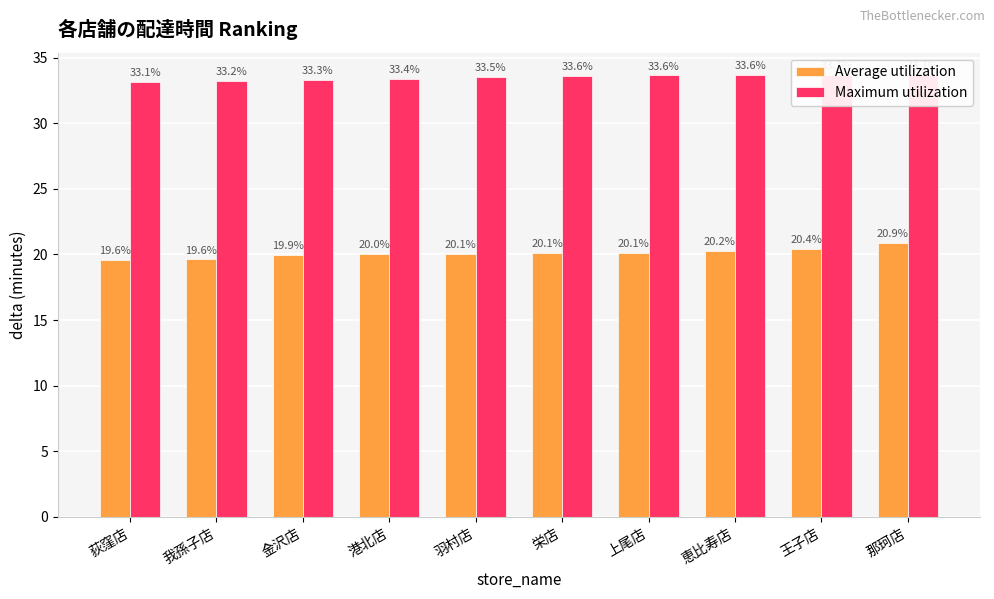

Reading left to right, transcribe all the data shown in this chart.

Average utilization: 荻窪店=19.6	我孫子店=19.6	金沢店=19.9	港北店=20.0	羽村店=20.1	栄店=20.1	上尾店=20.1	恵比寿店=20.2	王子店=20.4	那珂店=20.9
Maximum utilization: 荻窪店=33.1	我孫子店=33.2	金沢店=33.3	港北店=33.4	羽村店=33.5	栄店=33.6	上尾店=33.6	恵比寿店=33.6	王子店=33.7	那珂店=33.7